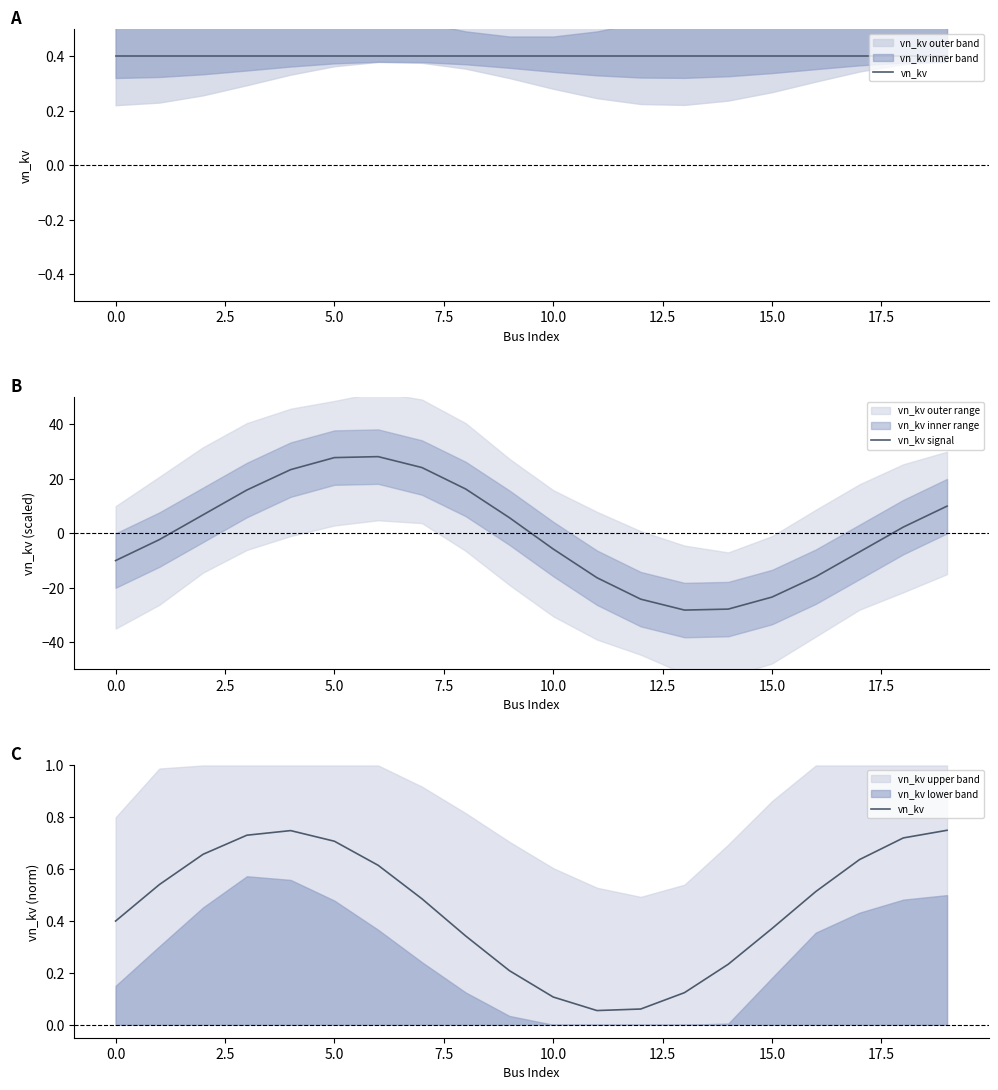

True or false: vn_kv signal and vn_kv cross at least once.

True